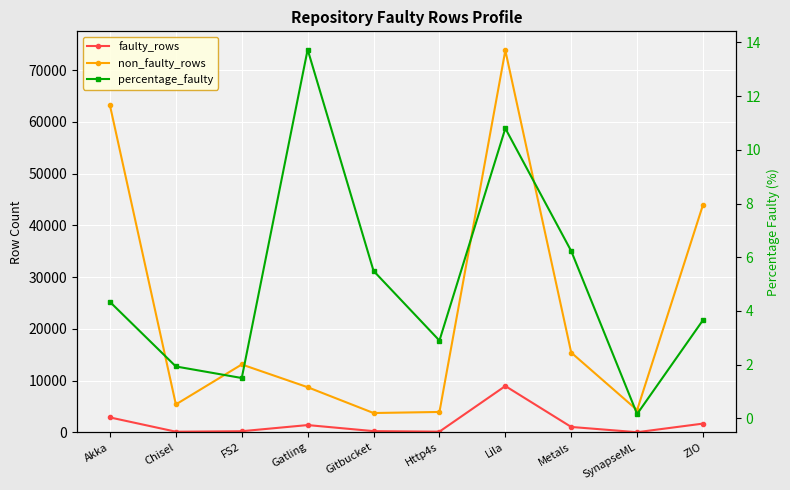

What is the value of the percentage_faulty point at the 1st from the left?

4.3